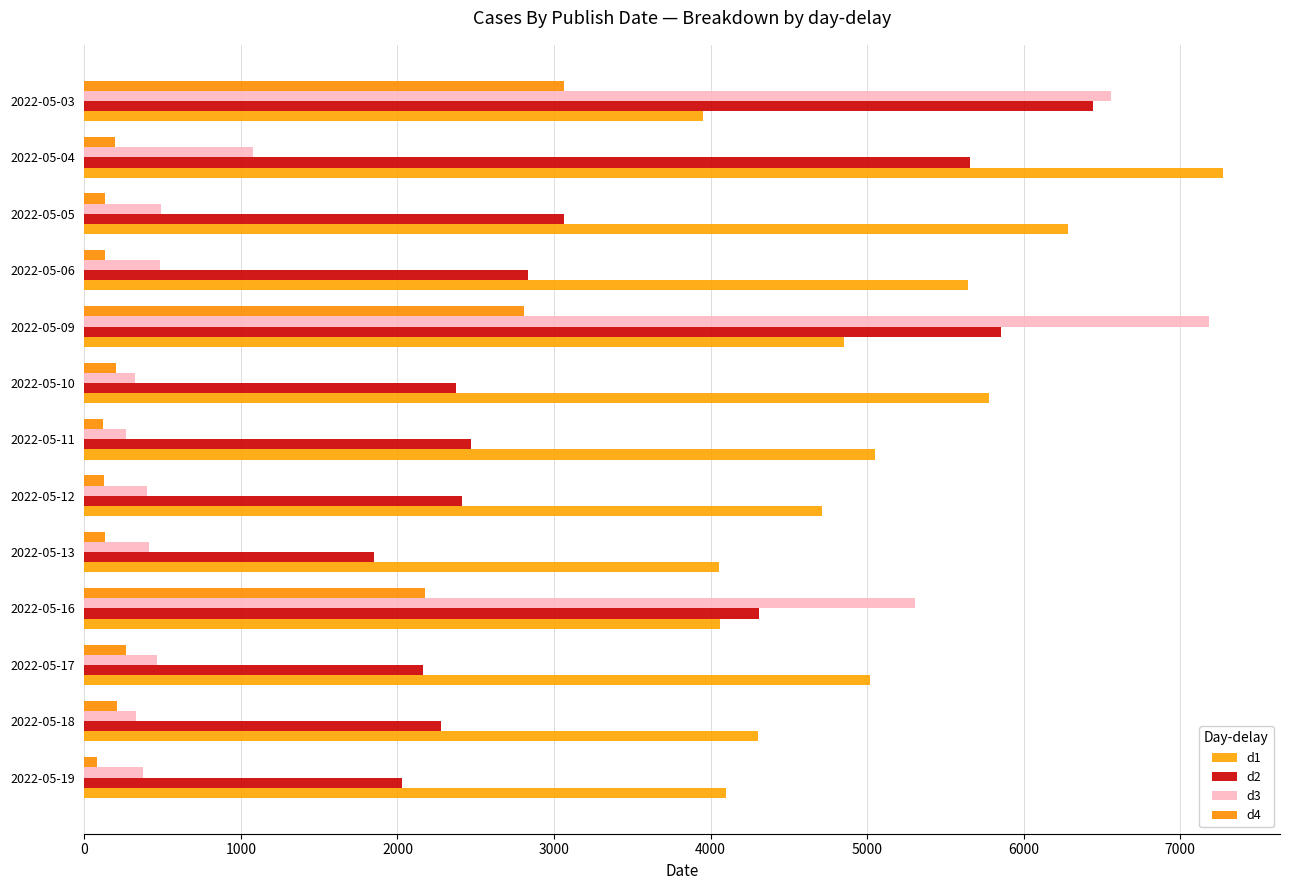

How many distinct data groups are displayed?

4